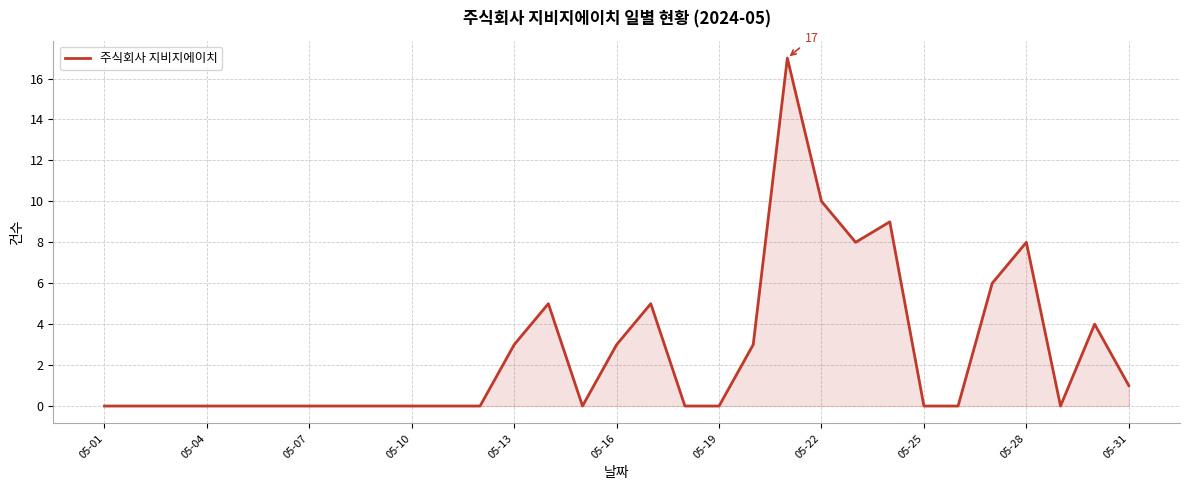

What is the greatest value displayed?

17